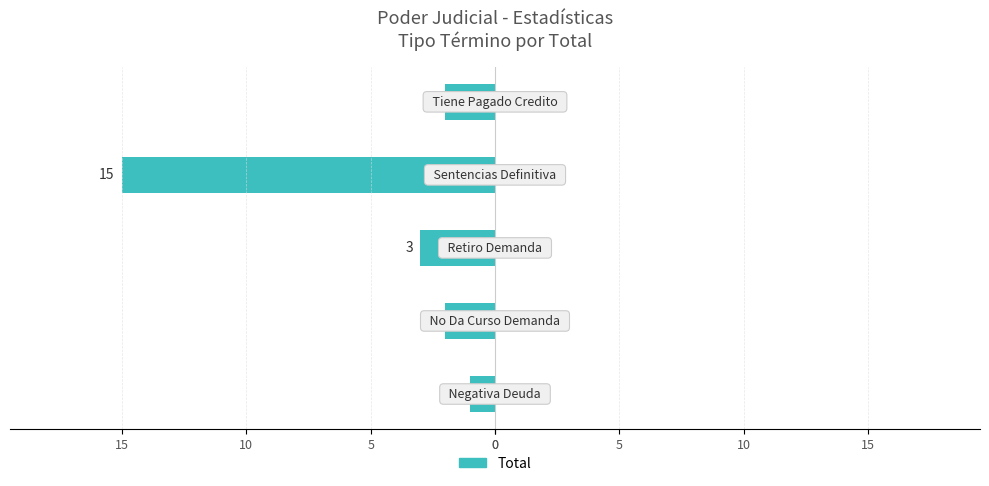

What is the sum of all values?

-23